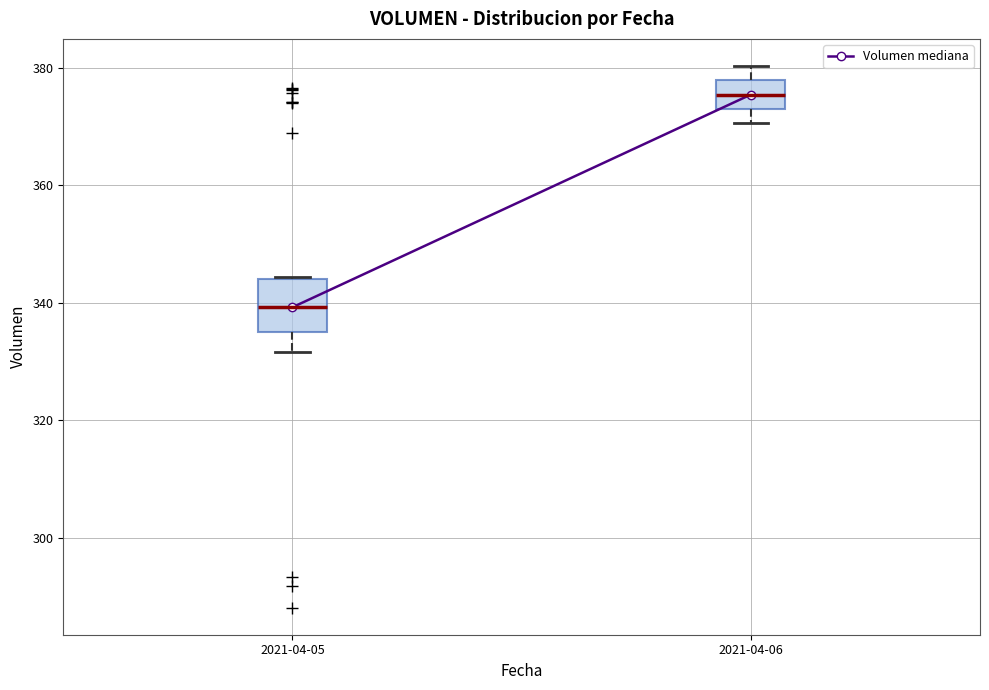

Reading left to right, transcribe this box plot: for each box, give where its median line is, the range the box spans, and where its two whiskers end, as read against the y-axis. The values are not printed on the chart, so give them approximately, as read against the axis.

2021-04-05: median 340, box 334 to 344, whiskers 332 to 344
2021-04-06: median 376, box 374 to 378, whiskers 370 to 380